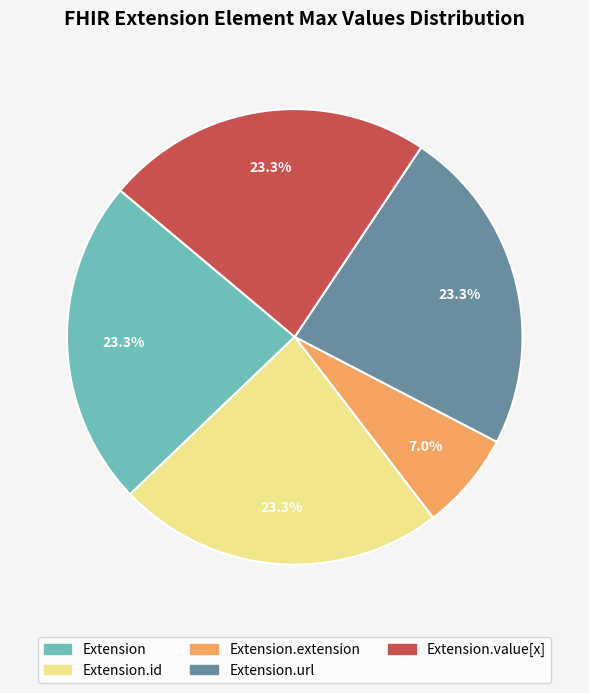

Does any single category account for the majority?

No